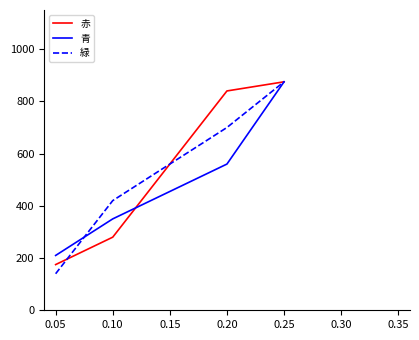

What is the greatest value displayed?

875